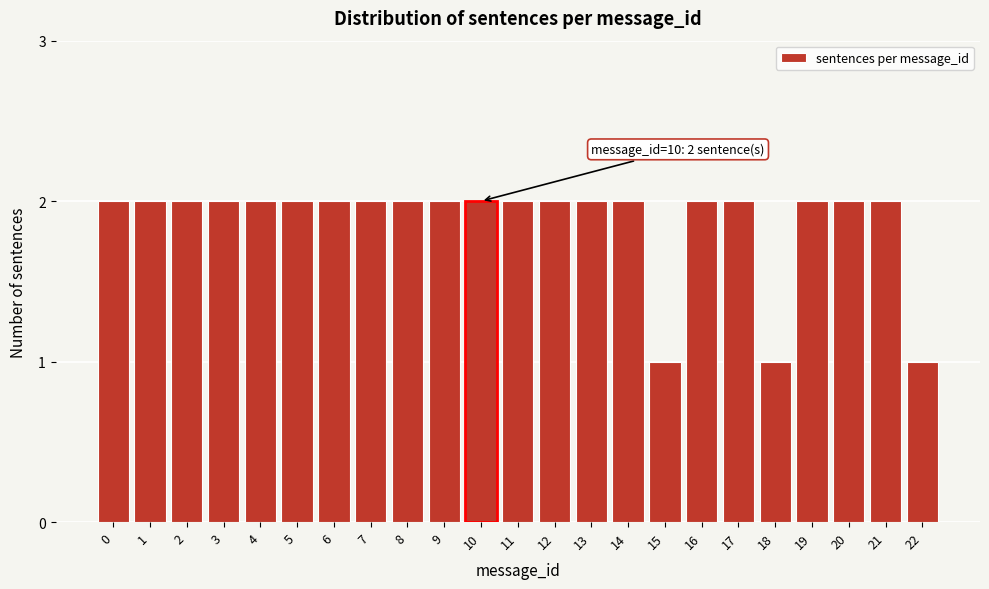

Reading left to right, list all the values displayed in this chart.

0=2	1=2	2=2	3=2	4=2	5=2	6=2	7=2	8=2	9=2	10=2	11=2	12=2	13=2	14=2	15=1	16=2	17=2	18=1	19=2	20=2	21=2	22=1